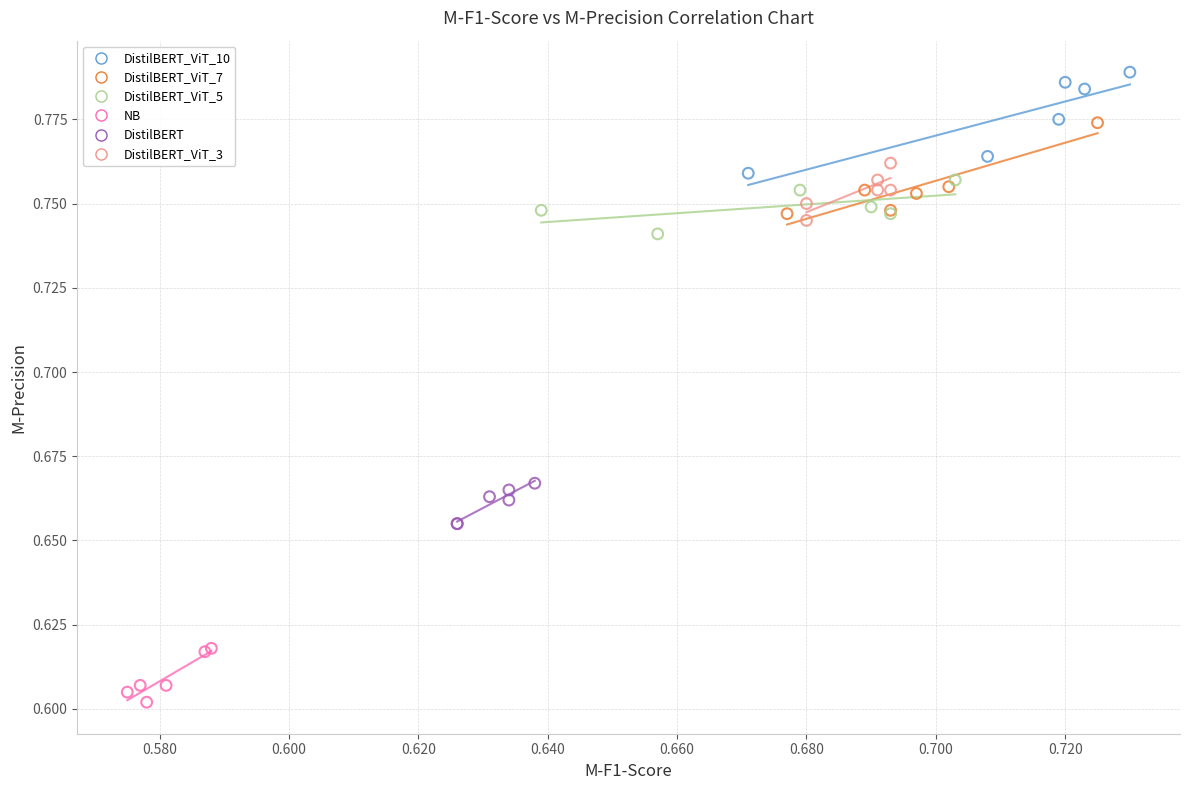

What are all the series names shown in the legend?

DistilBERT_ViT_10, DistilBERT_ViT_7, DistilBERT_ViT_5, NB, DistilBERT, DistilBERT_ViT_3